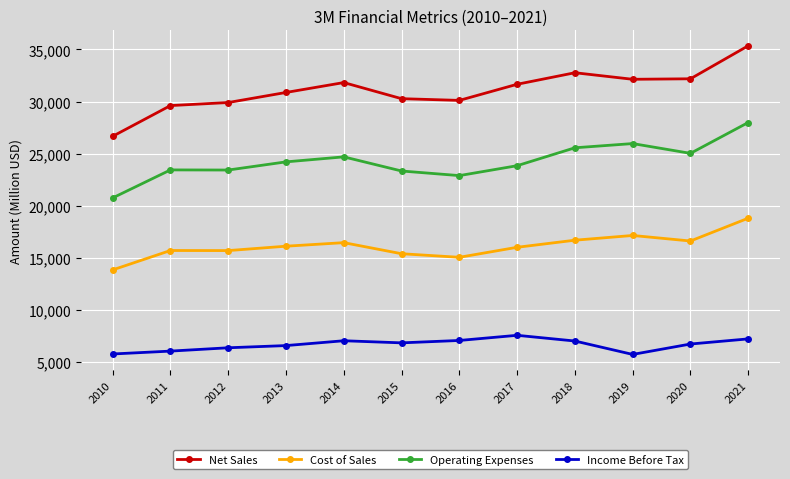

At how many categories does at least one series exceed 24333?

12